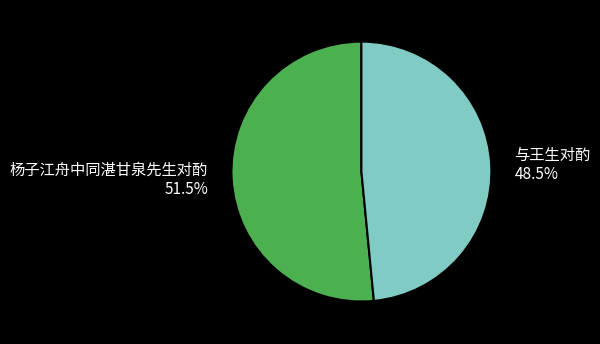

How much of the chart is everything except 与王生对酌?

51.5%